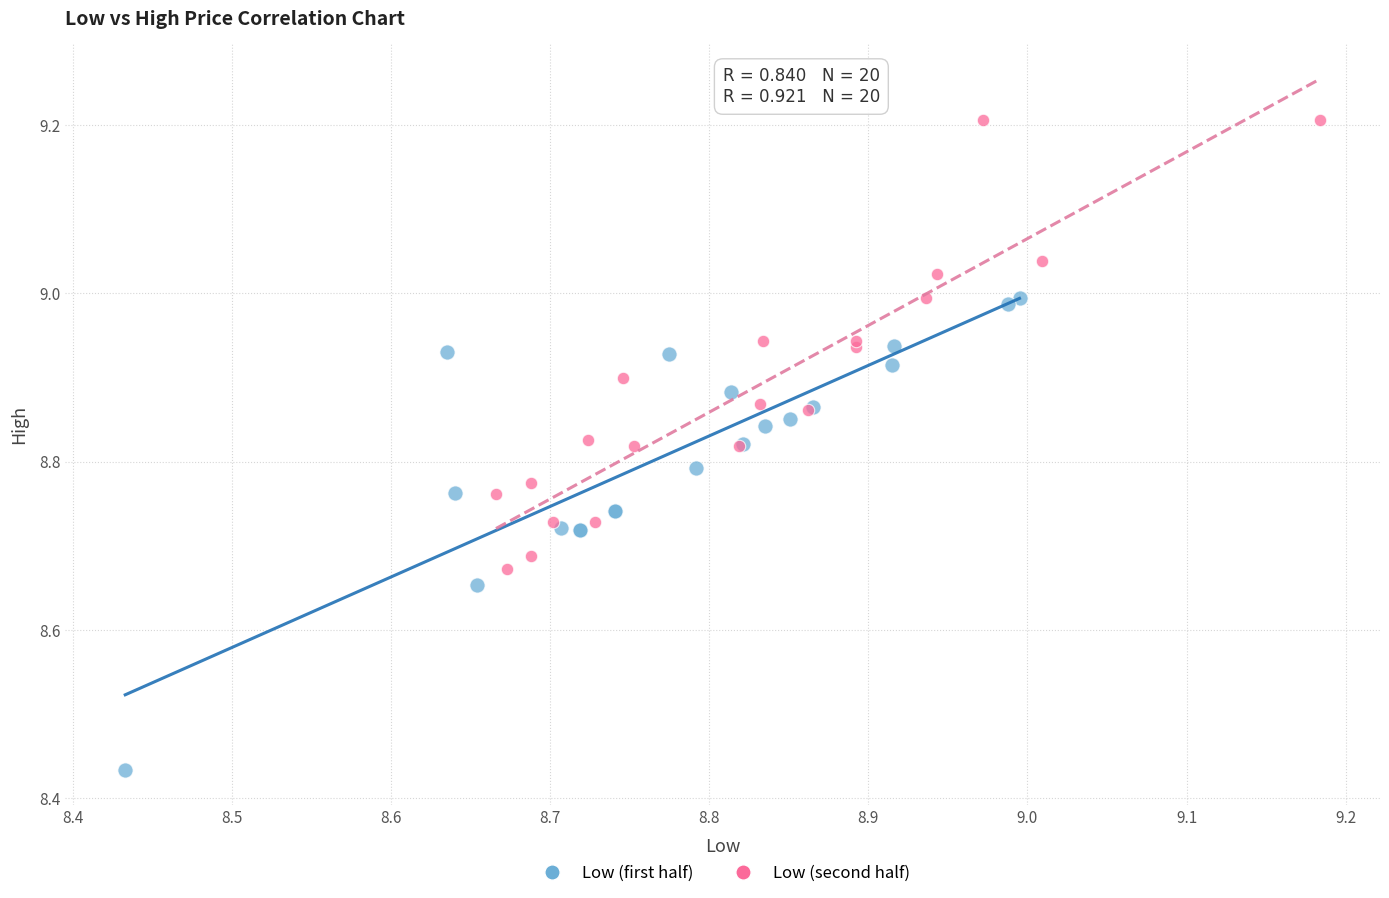

Which series contains the lowest Y value?

Low (first half)